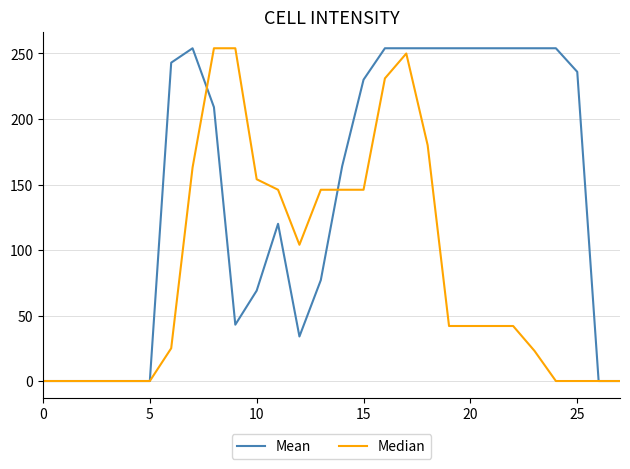

What is the difference between the maximum and second lowest values in the Median series?

254